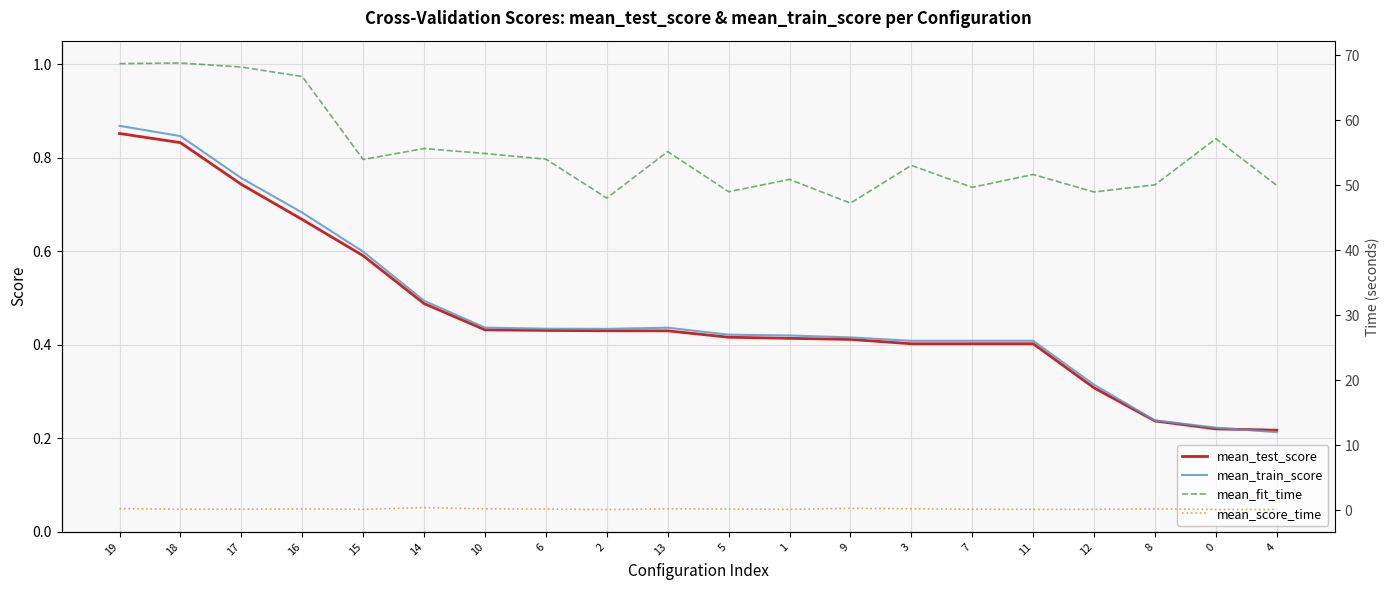

What is the total value across all series at 10?

56.0